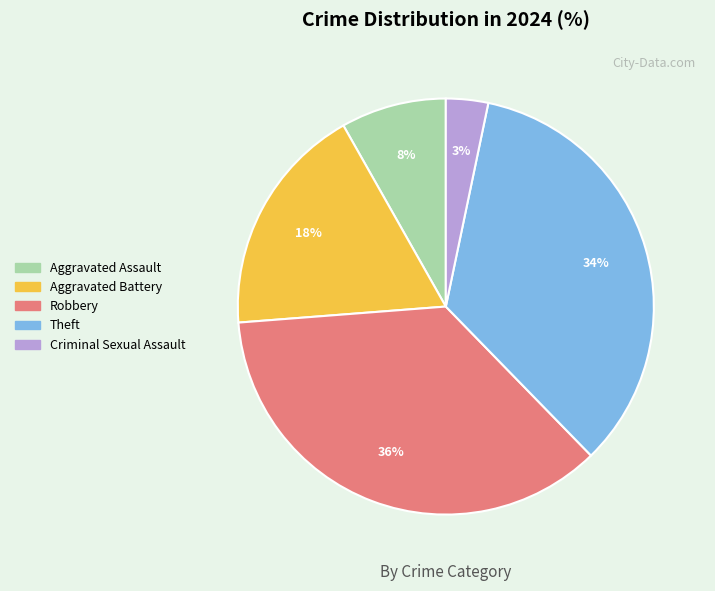

Which category has the smallest portion of the pie?

Criminal Sexual Assault